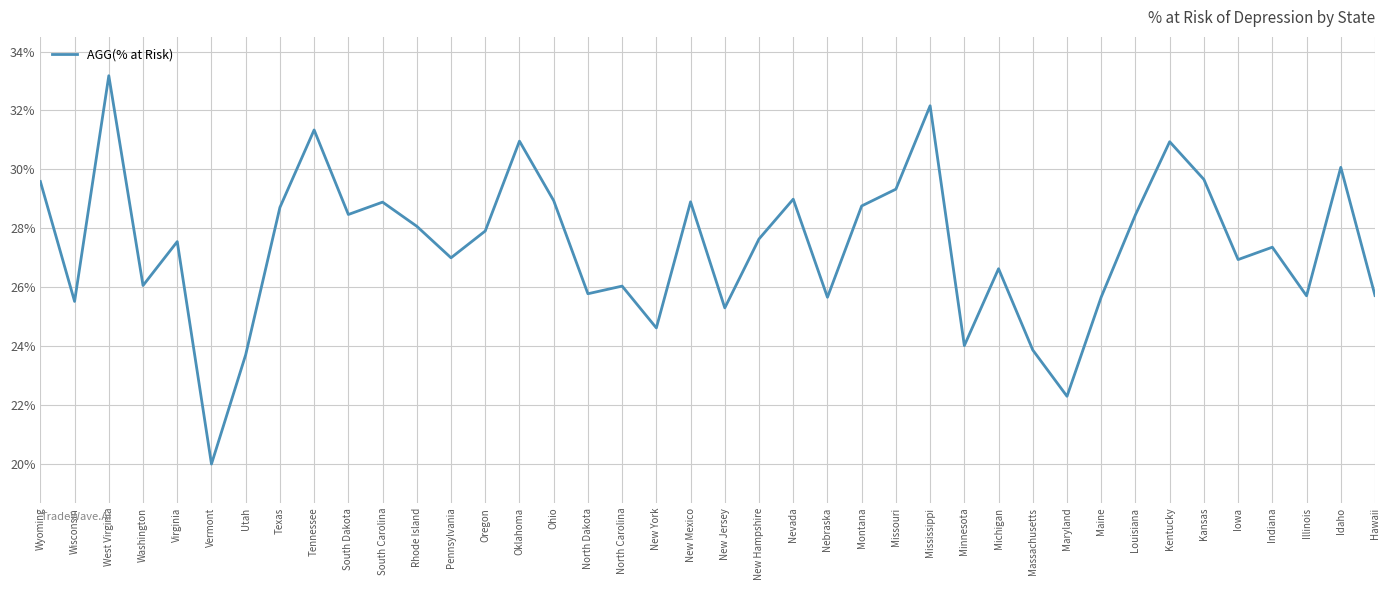

The chart shows a value of 35.9 at Minnesota. True or false?

False